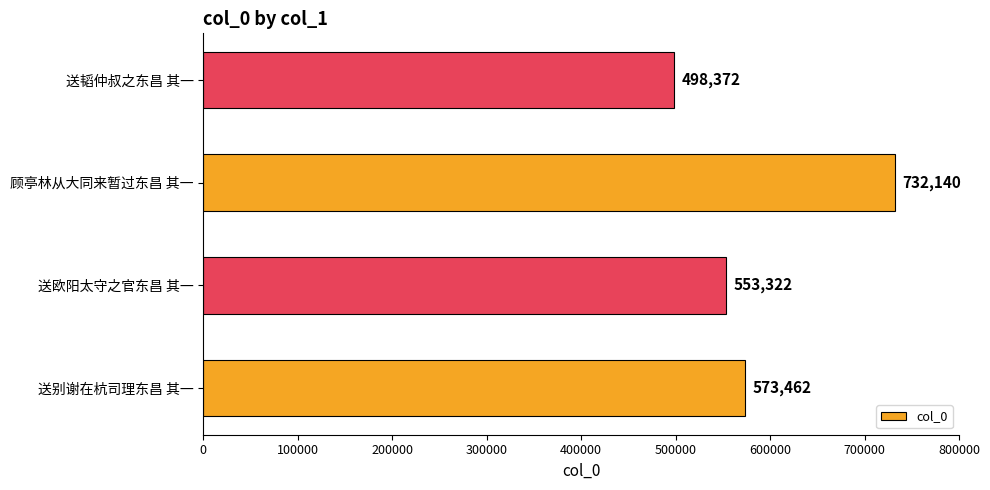

Count the number of data series in this chart.

1